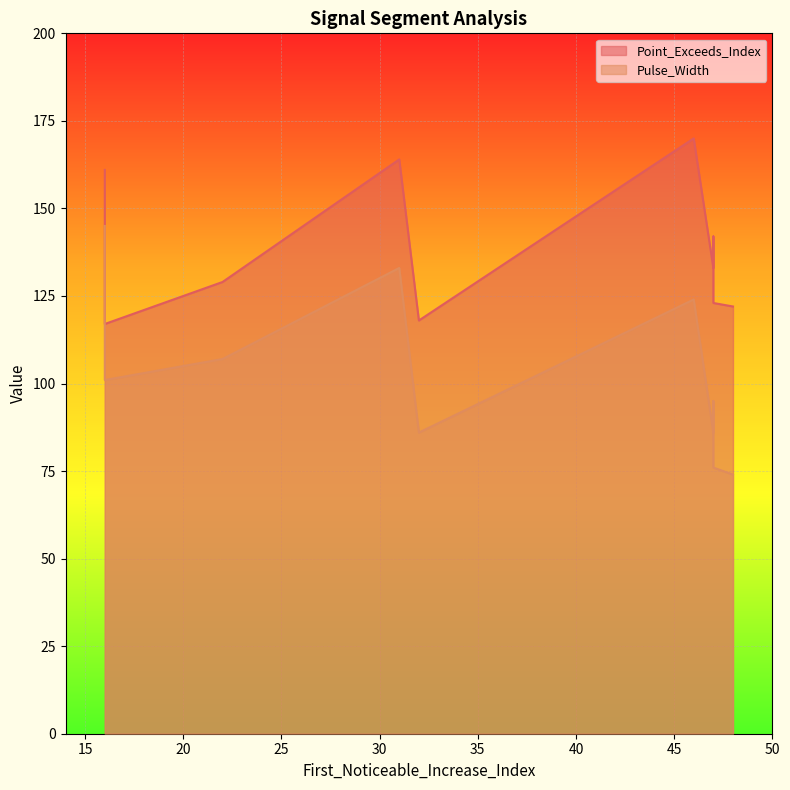

List the series in order of their peak value, highest first.

Point_Exceeds_Index, Pulse_Width